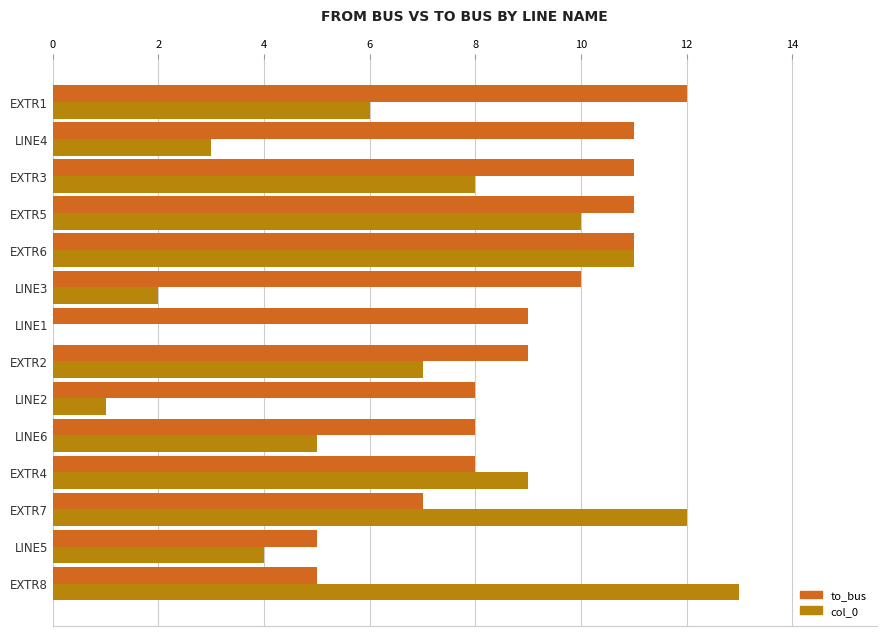

At which category does the chart reach its peak across all series?

EXTR8